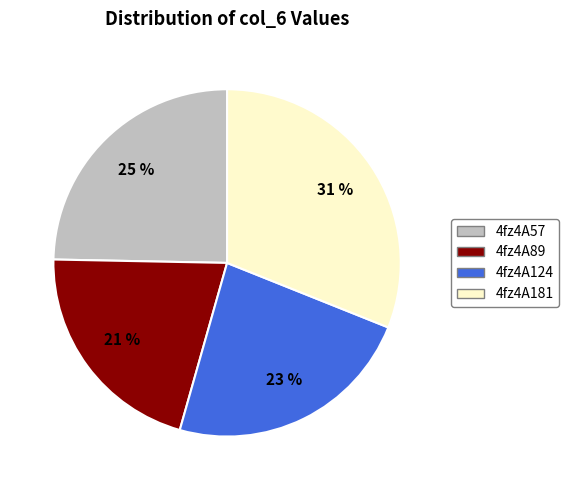

Rank the categories by value from lowest to highest.

4fz4A89, 4fz4A124, 4fz4A57, 4fz4A181